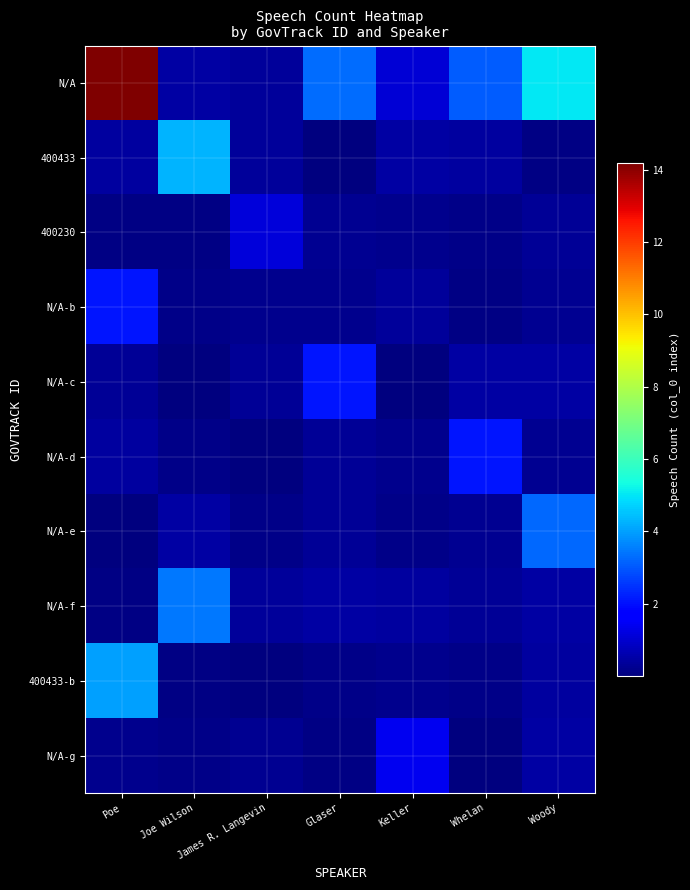

Rank the series by their maximum value, from lowest to highest.

400230, N/A-g, N/A-d, N/A-b, N/A-c, N/A-e, N/A-f, 400433-b, 400433, N/A